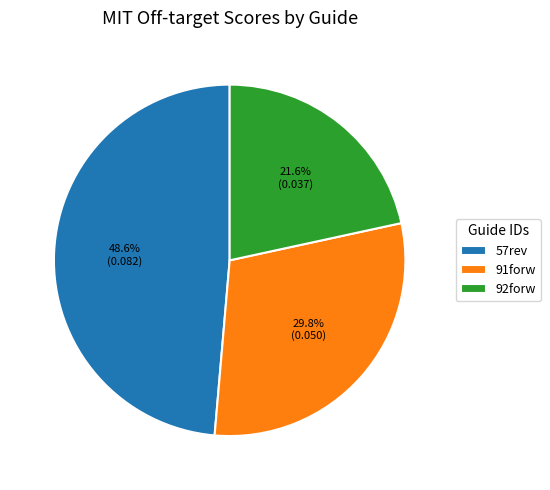

Which slice is the smallest?

92forw